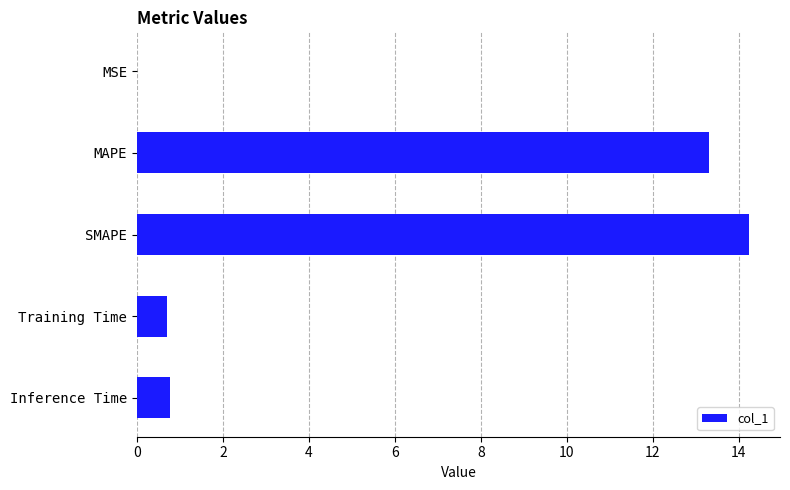

What value does the data have at Training Time?

0.7